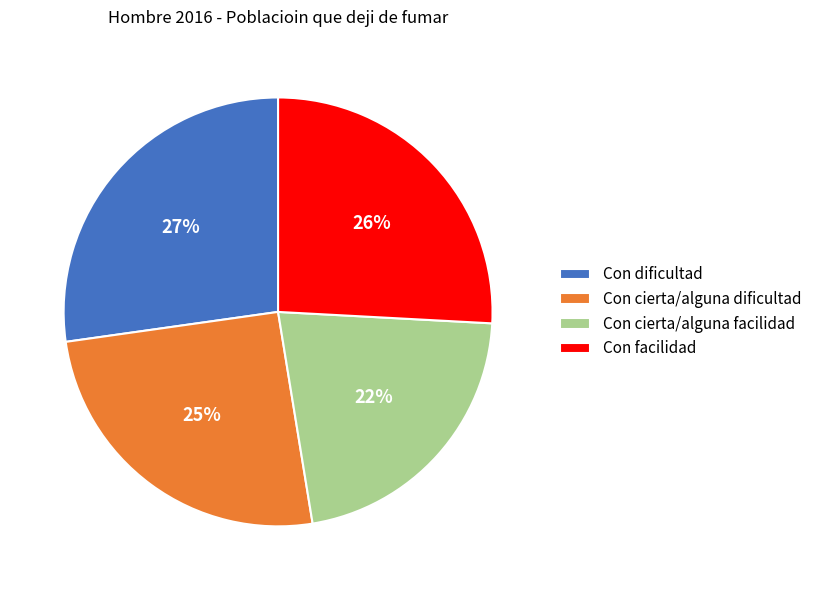

To the nearest percent, what is the combined percentage of Con dificultad and Con facilidad?

53%